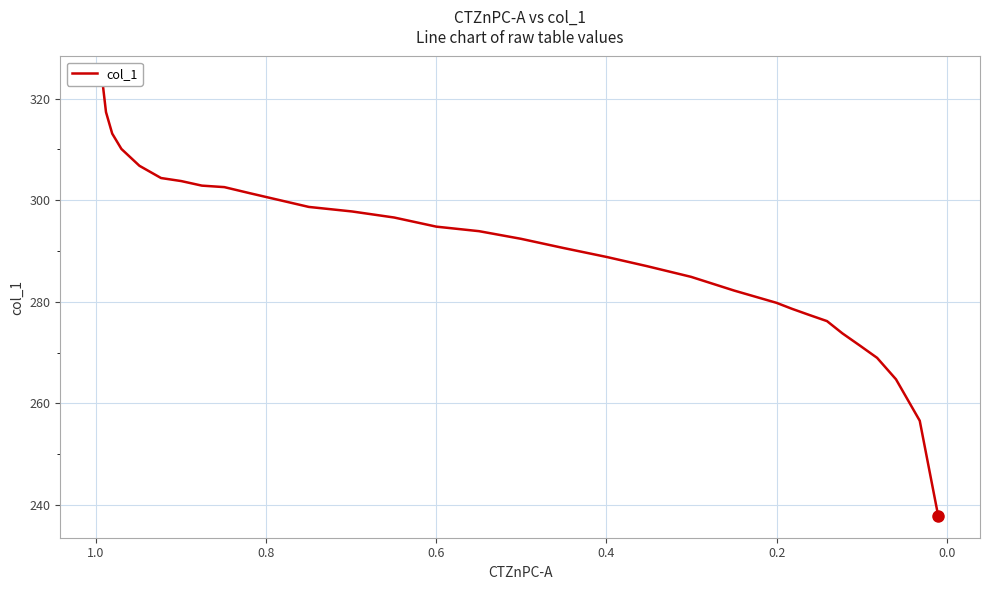

What is the average value?

289.6